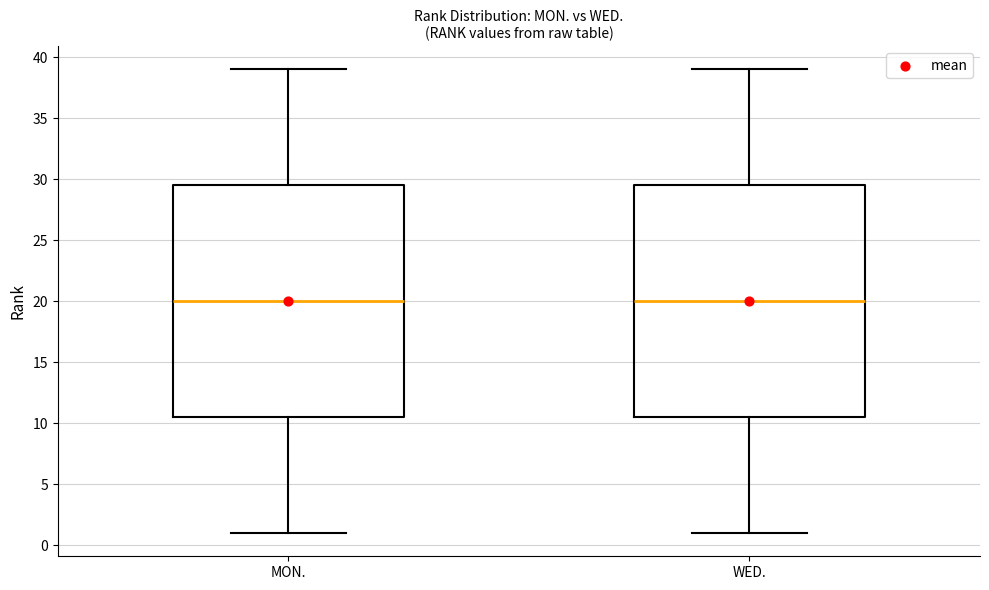

Where does the median line of the box for MON. sit on the y-axis? The values are not printed on the chart, so give them approximately, as read against the axis.

20.0